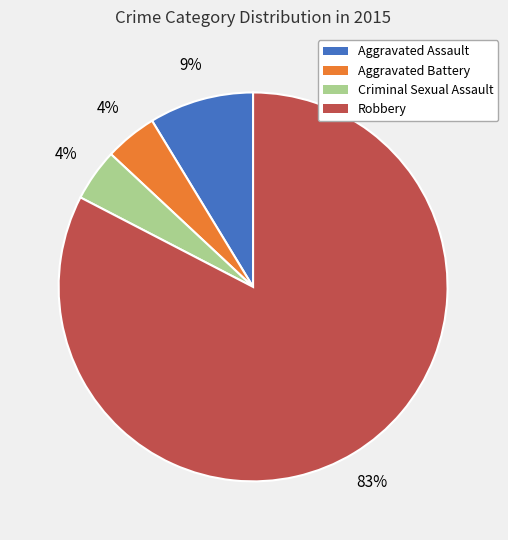

What percentage is the Aggravated Battery slice, to the nearest percent?

4%